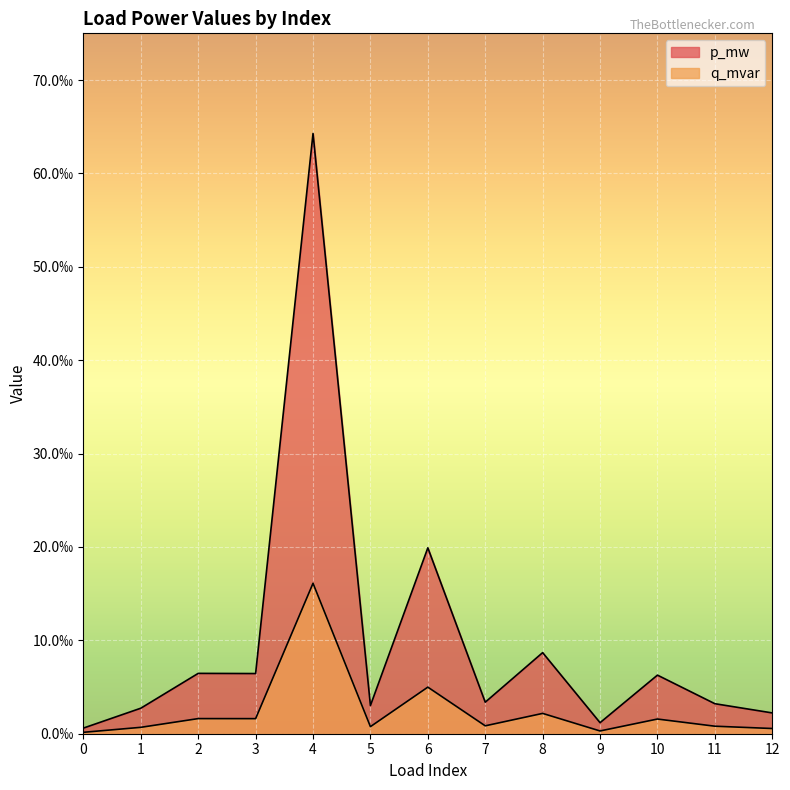

Which series changed the most between 3 and 10?

p_mw